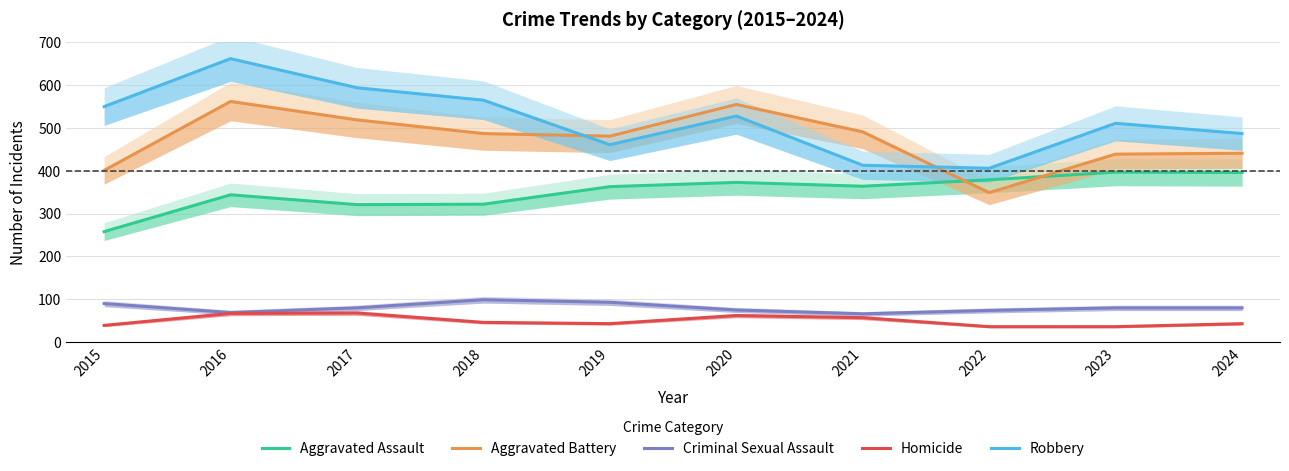

Rank the series at 2020 from lowest to highest value.

Homicide, Criminal Sexual Assault, Aggravated Assault, Robbery, Aggravated Battery